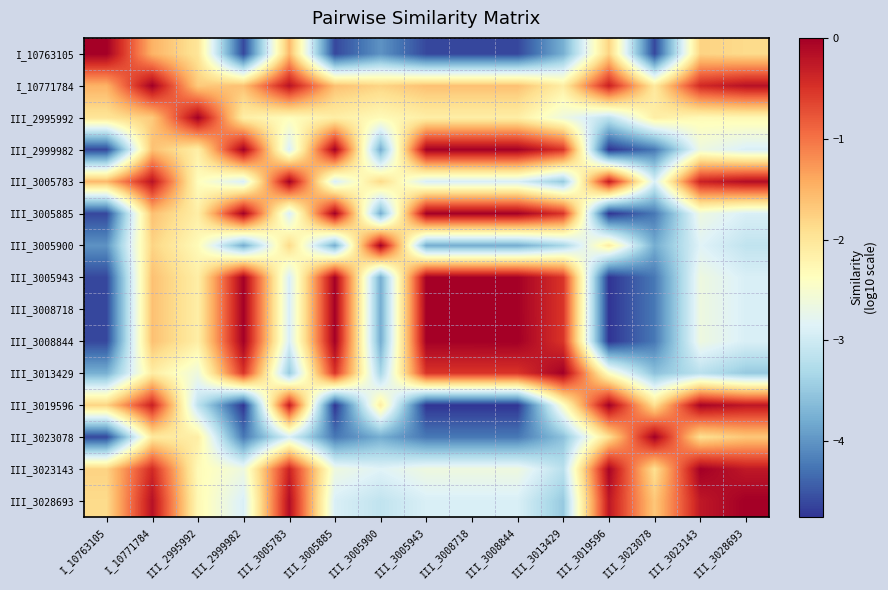

Between III_3005900 and III_3023078, which is larger?

III_3005900